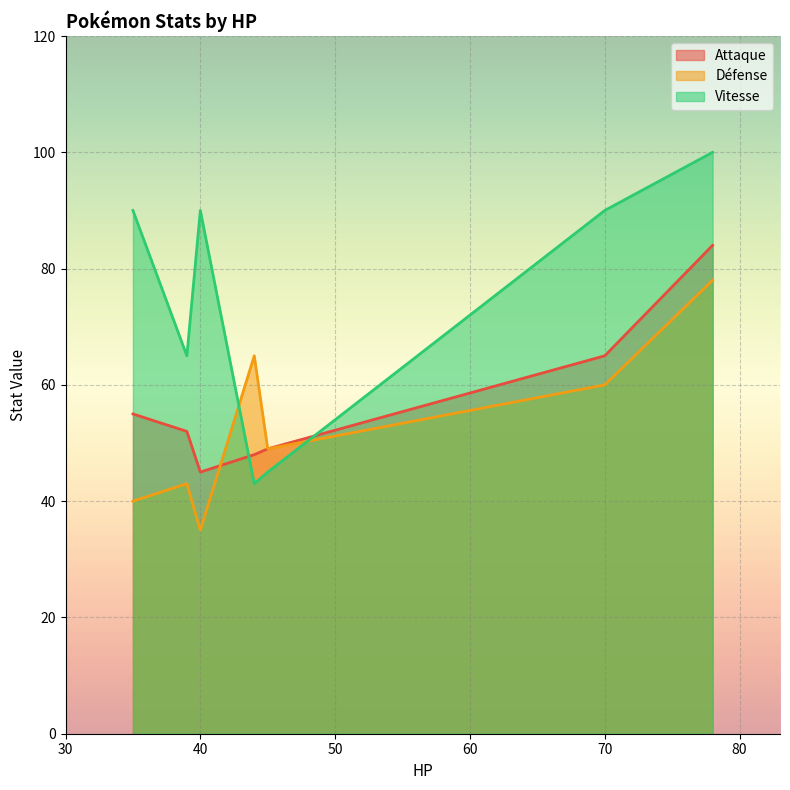

How many data points does each series have?

7